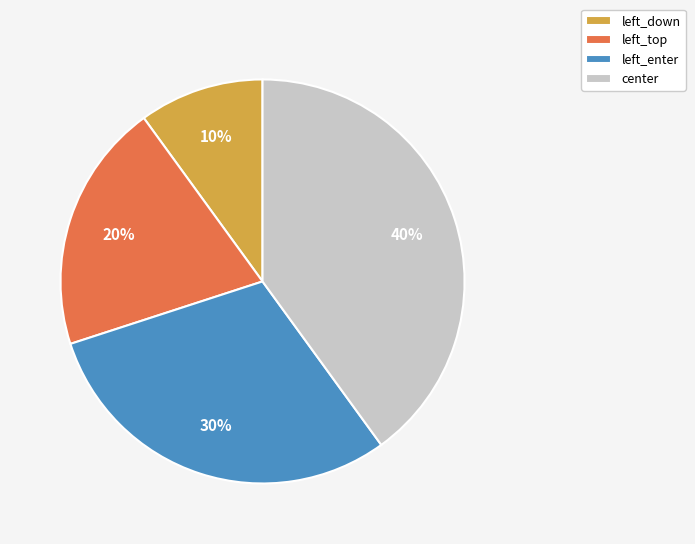

Is it true that center is 40% of the pie?

True